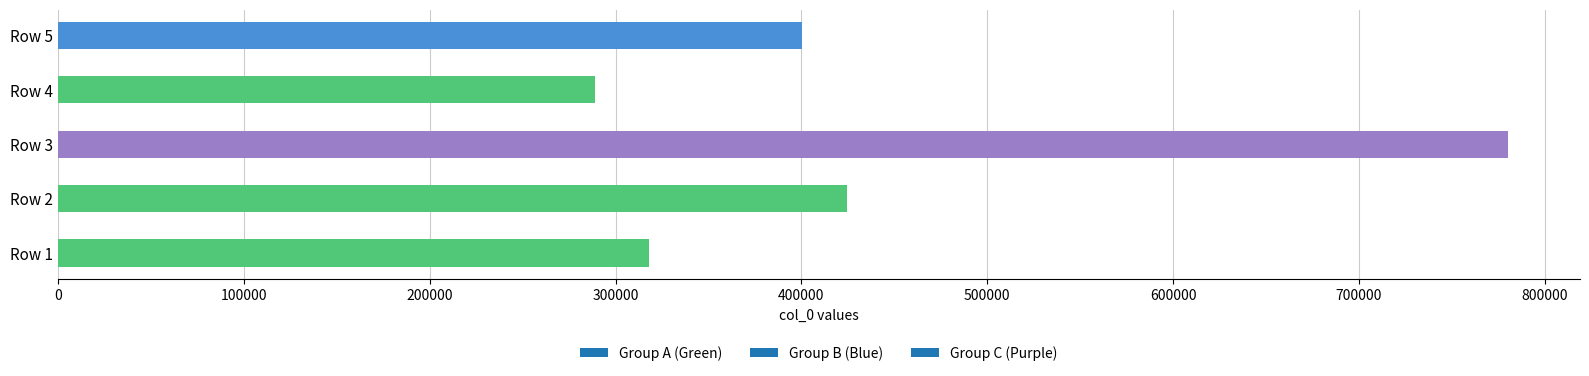

Reading top to bottom, list all the values displayed in this chart.

400536	288817	779872	424527	318284